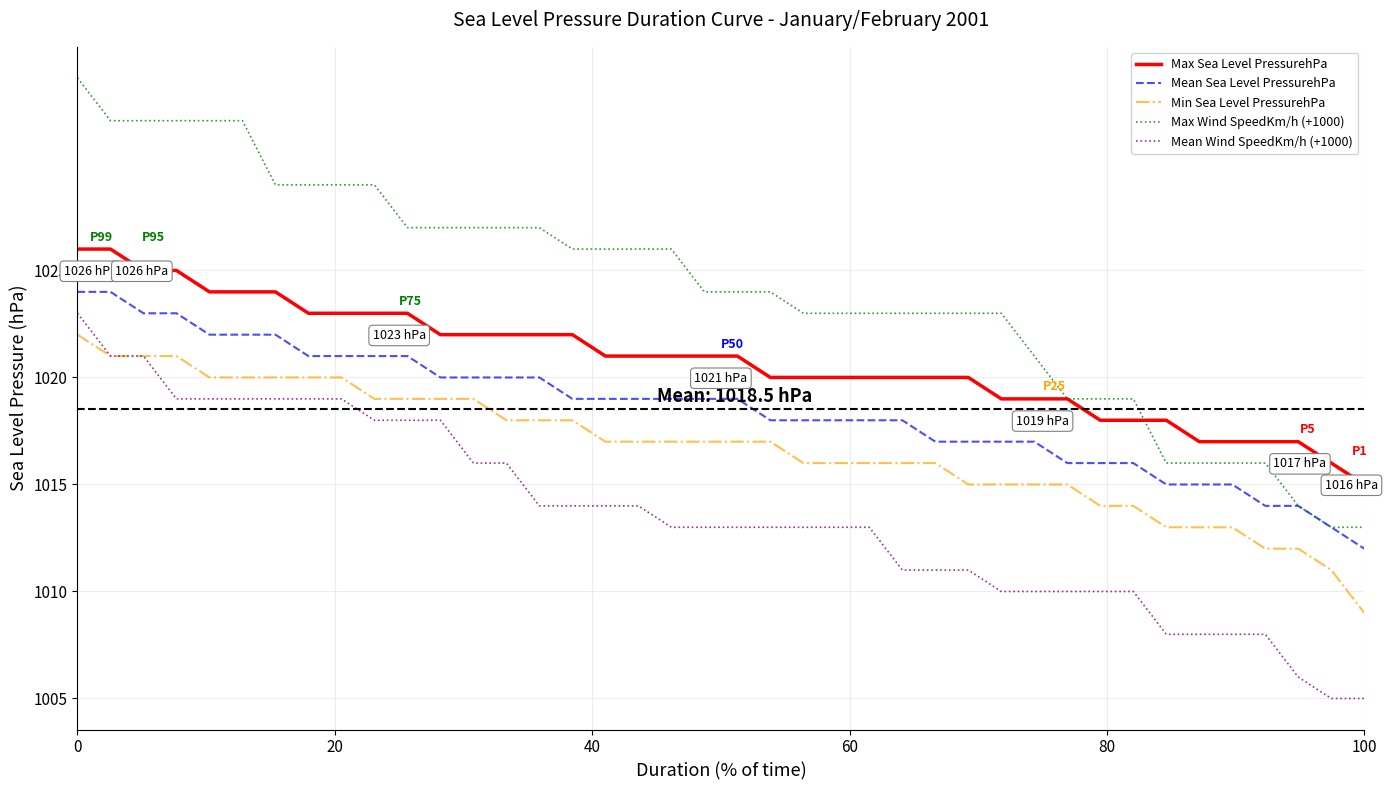

What is the difference between the maximum and minimum values in the Mean Wind SpeedKm/h (+1000) series?

18